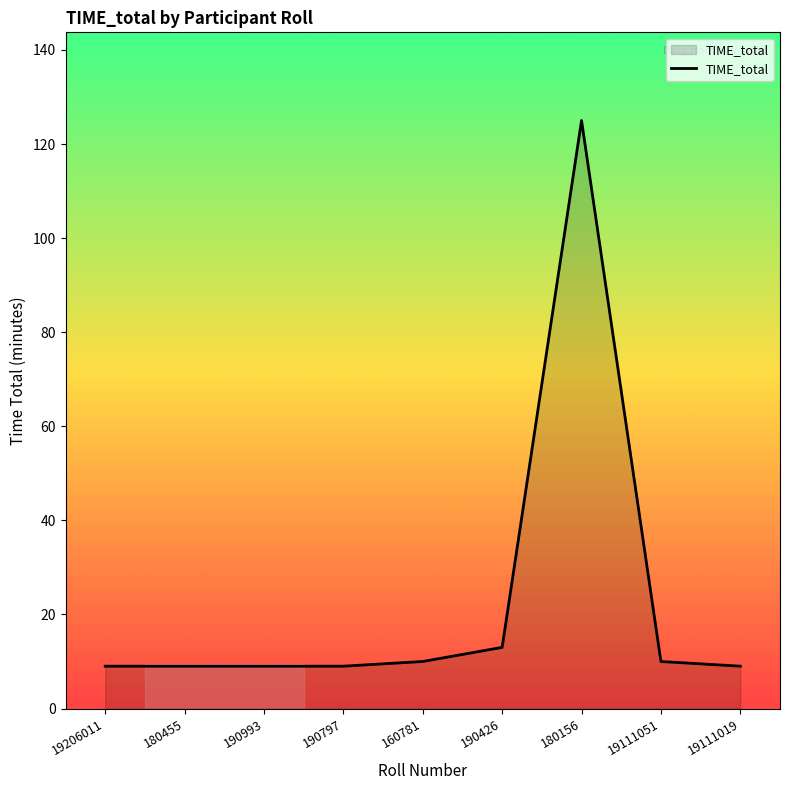

What is the average value?

23